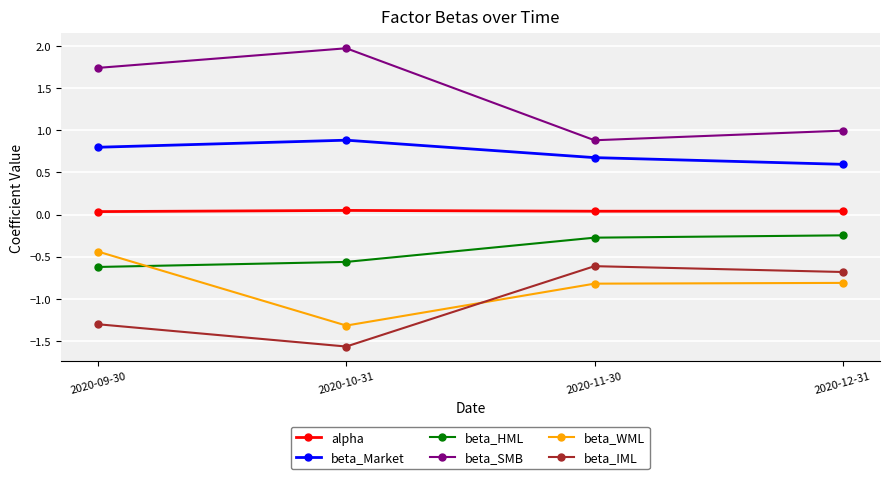

The beta_WML series shows -1.2 at 2020-12-31. True or false?

False